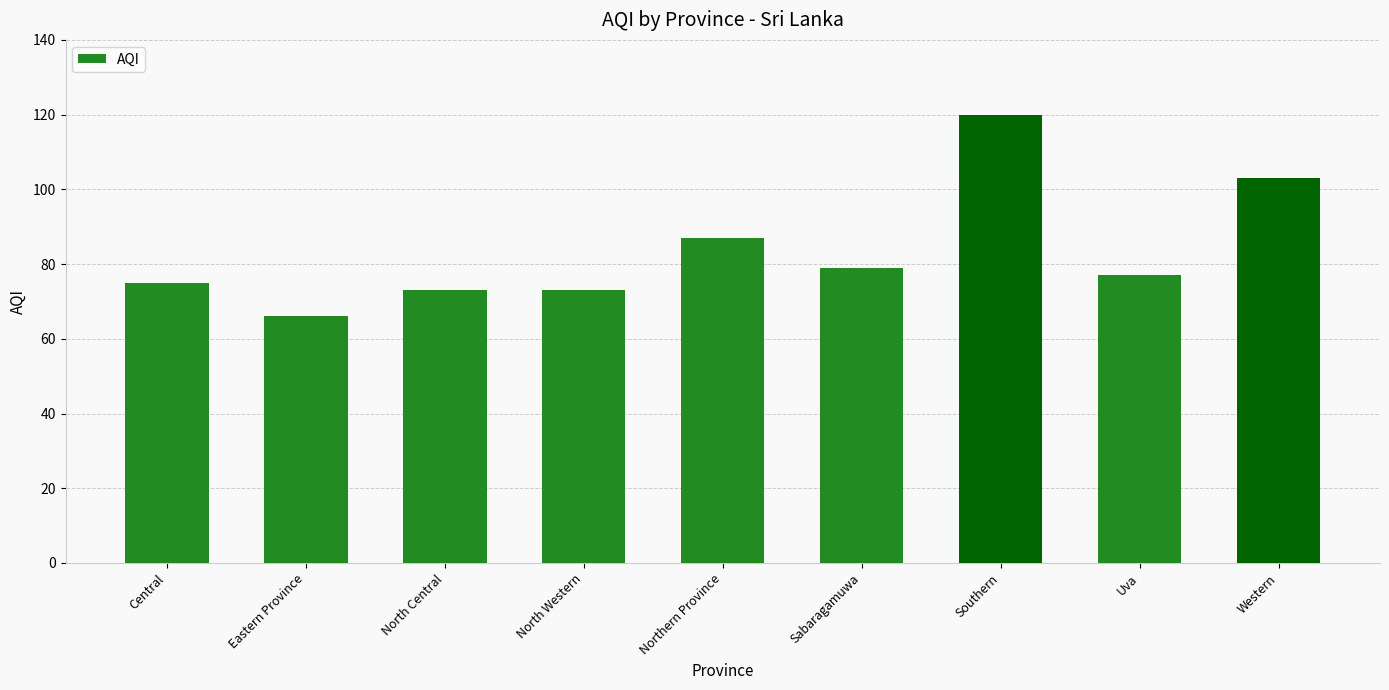

What is the average value?

84